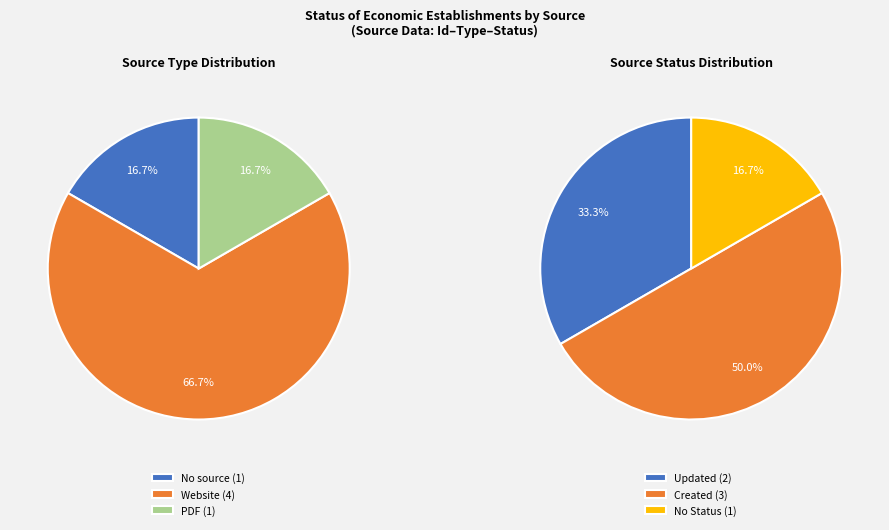

Is it true that PDF is 10% of the pie?

False